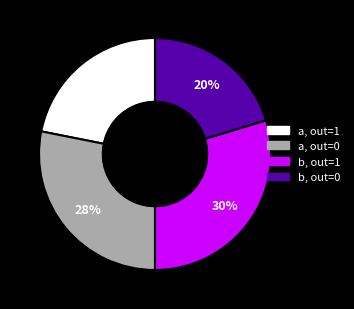

To the nearest percent, what percentage of the pie is a, out=0?

28%